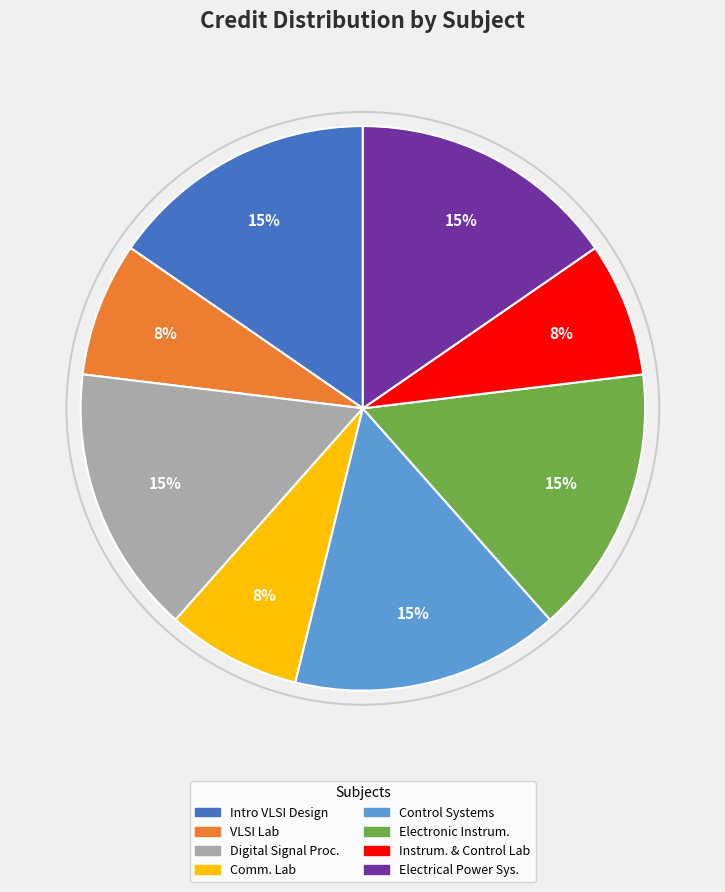

To the nearest percent, what is the average slice percentage?

12%